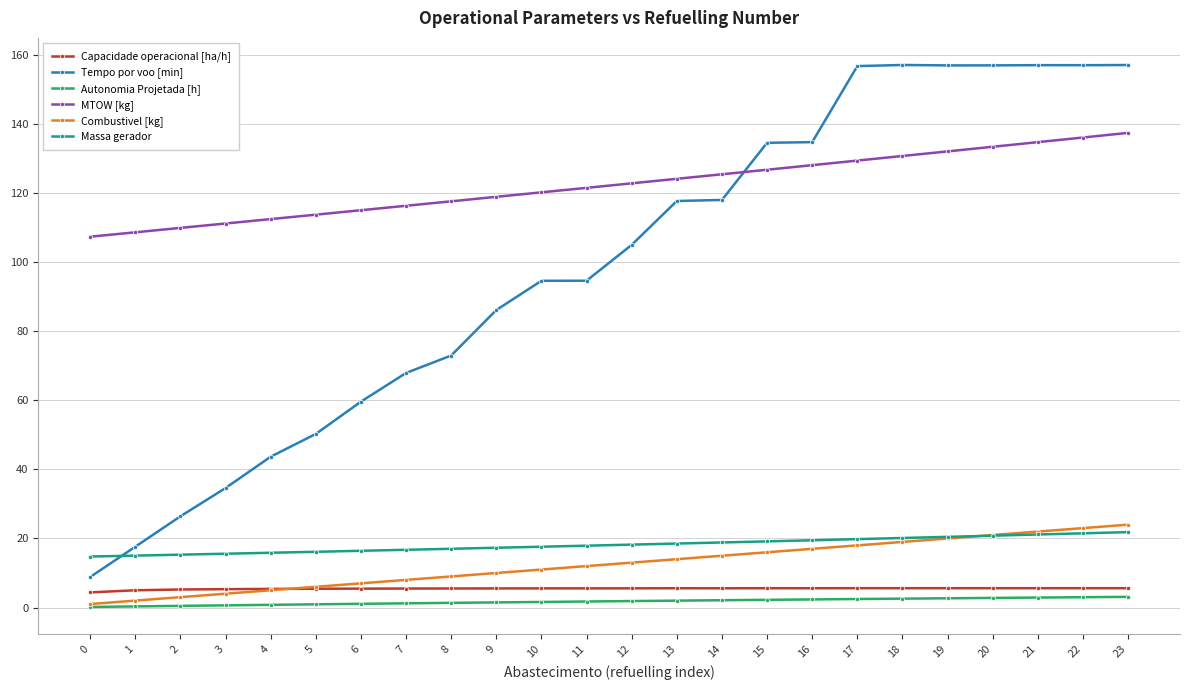

Is it true that Combustivel [kg] equals 21.0 at 20?

True